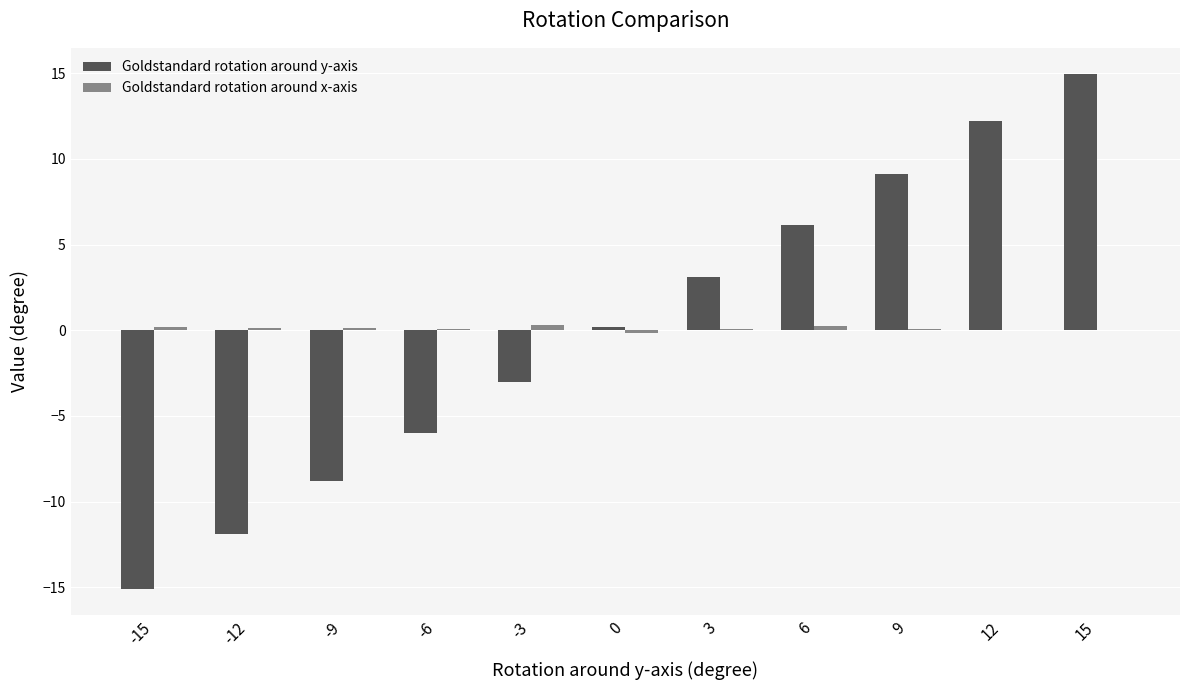

At which category is the sum across all series the highest?

15